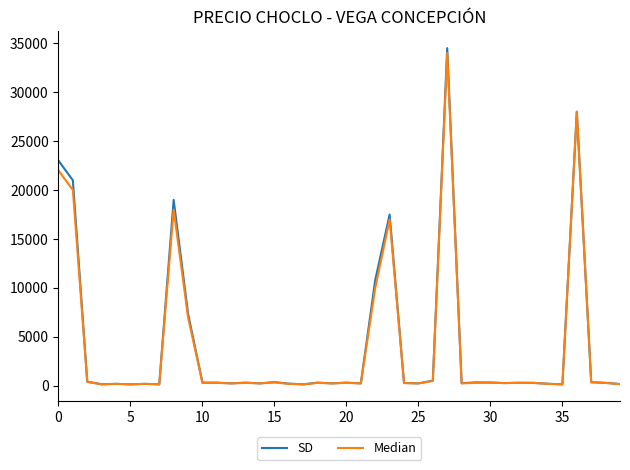

Which series has the largest range (max minus min)?

SD